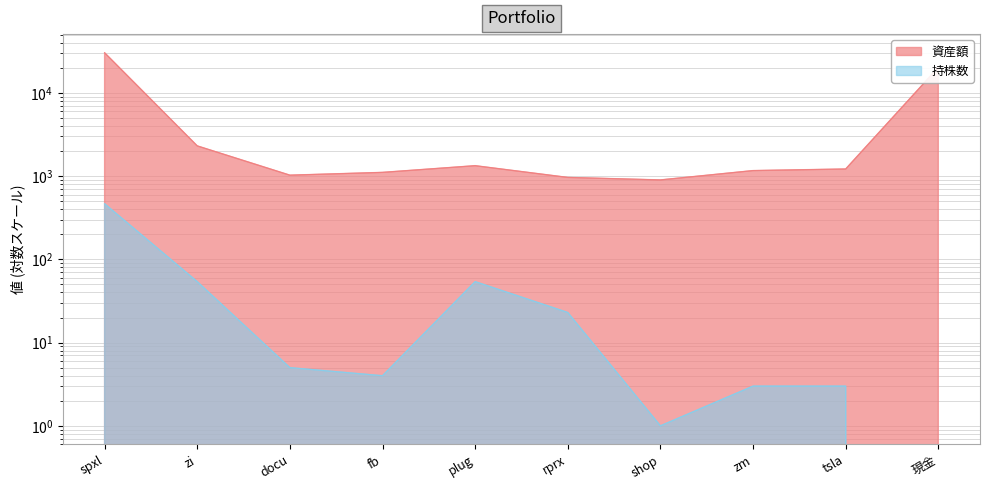

What position from the right is zi?

9